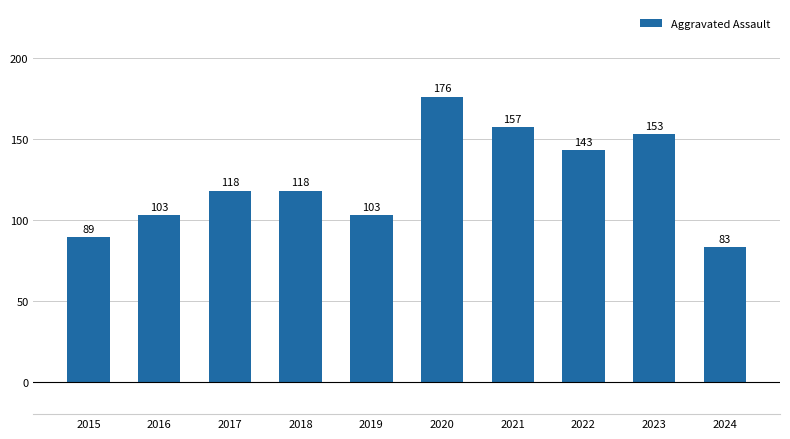

How many bars are there in total?

10